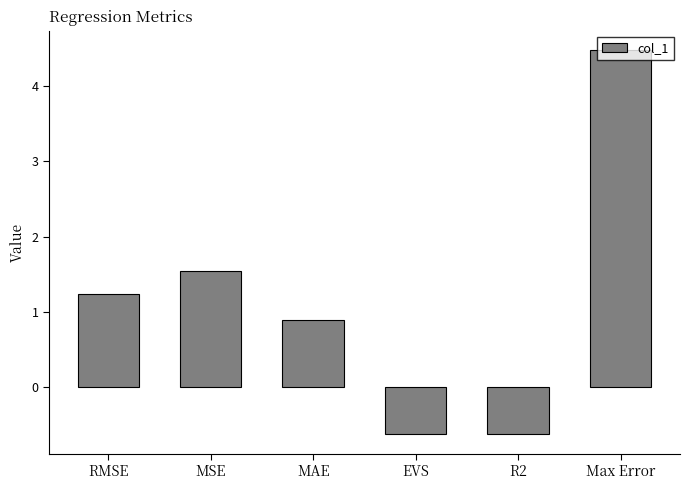

Between RMSE and MSE, which is larger?

MSE